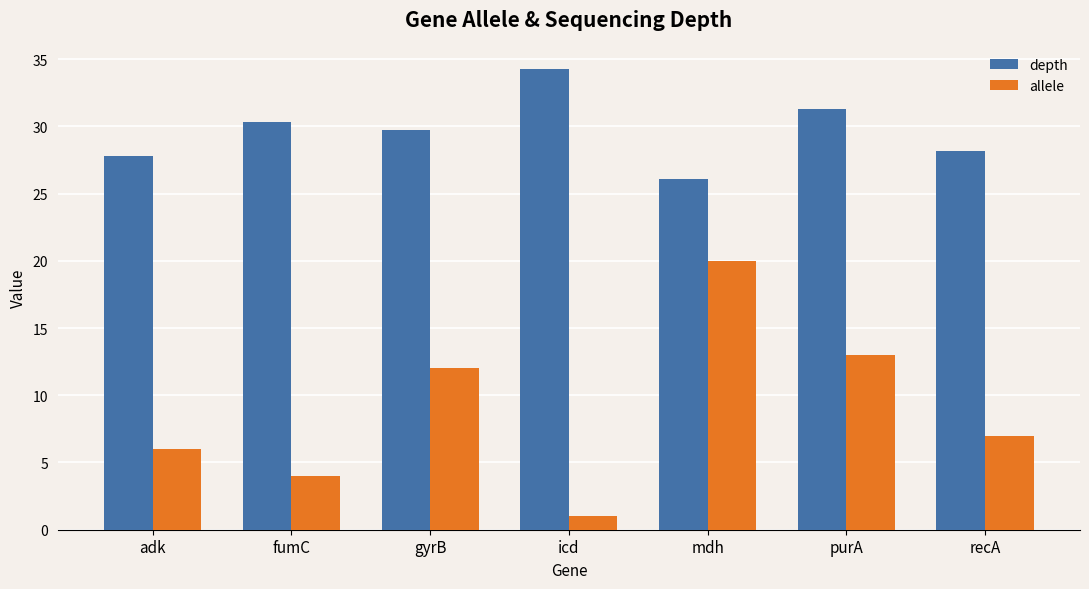

How many bars are there in each group?

2